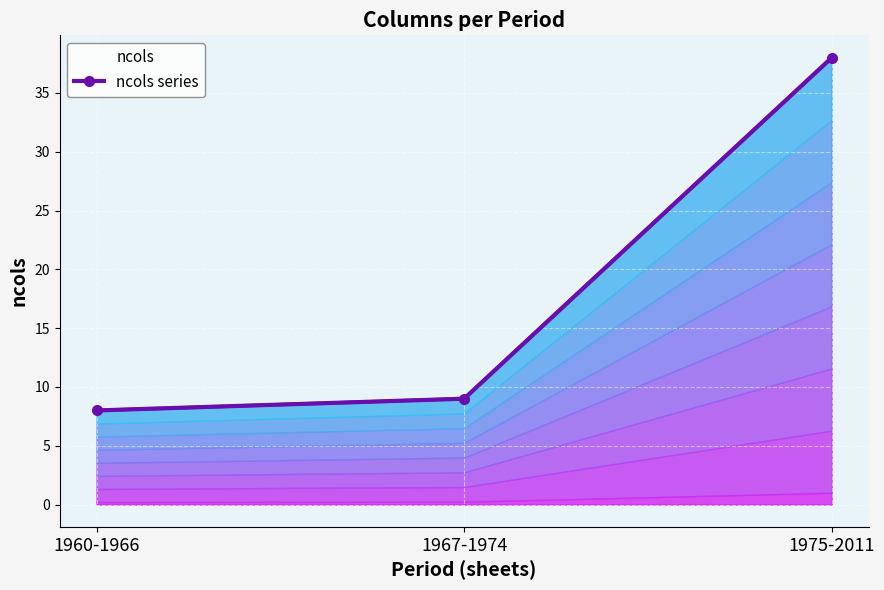

Is it true that the value at 1975-2011 is 38?

True